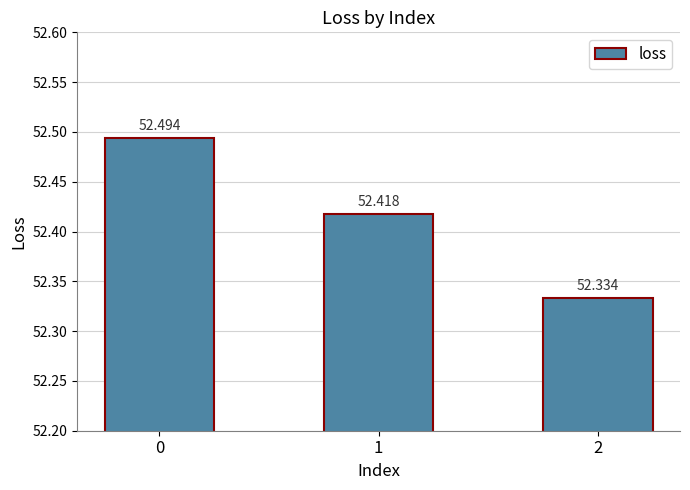

True or false: the data shows 32.1 at 2.

False